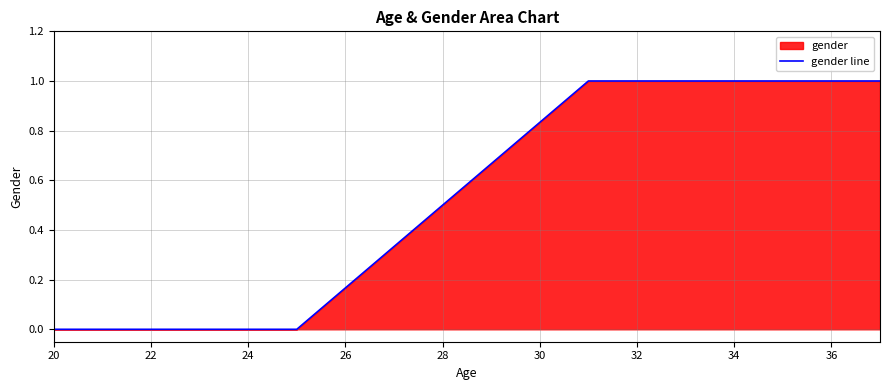

What is the sum of all values?

4